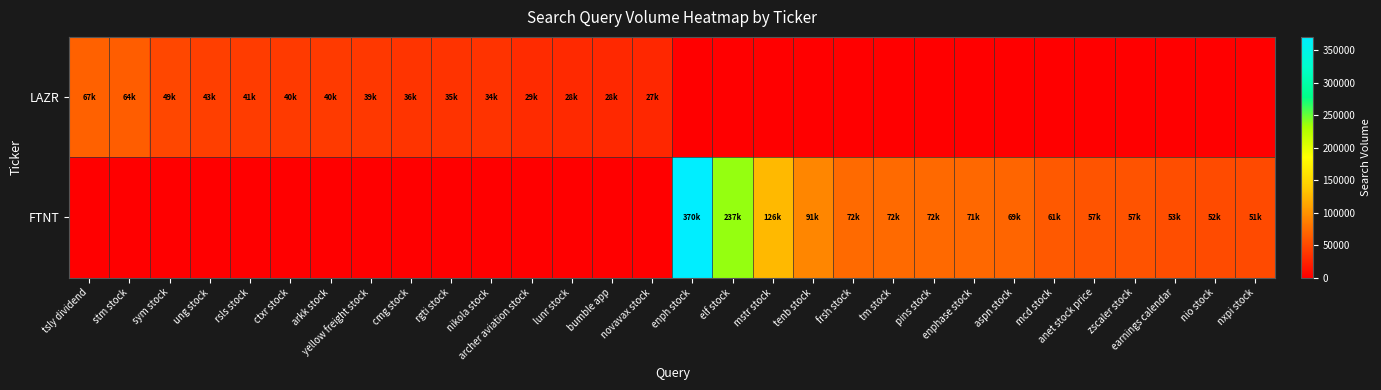

What is the difference between the highest and lowest values at enph stock?

370850